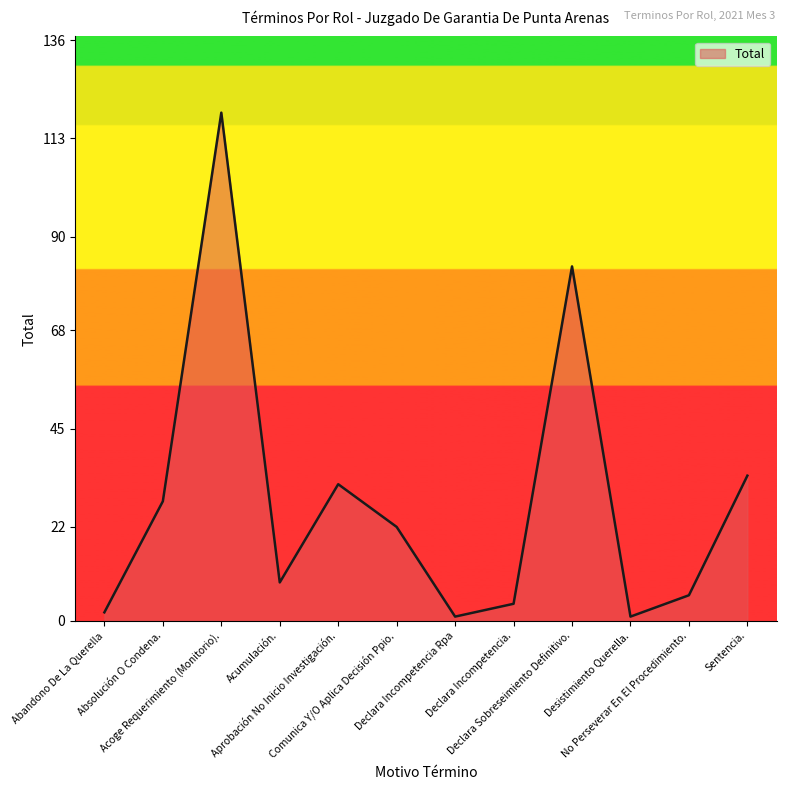

Is it true that the value at Aprobación No Inicio Investigación. is 43?

False